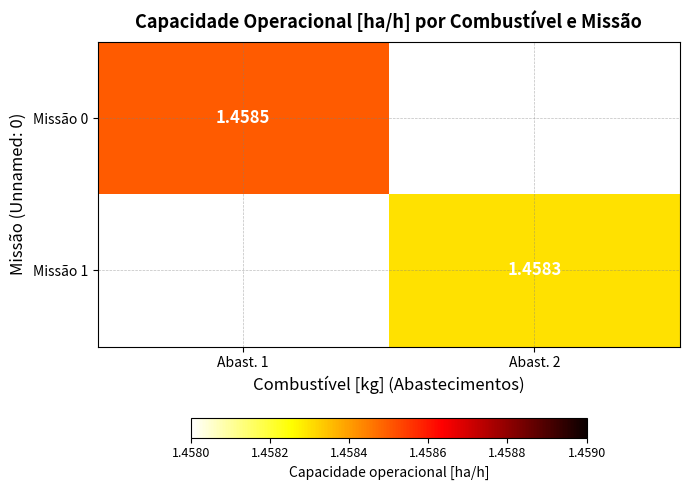

Count the Missão 1 values in the range 0 to 1.

1